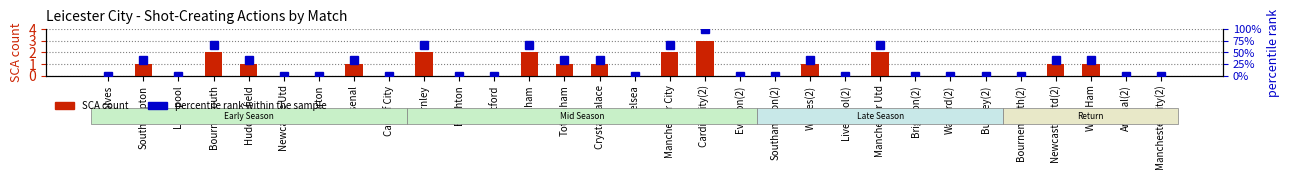

Reading right to left, extract all data points from this chart.

SCA count: 0.0	0.0	1.0	1.0	0.0	0.0	0.0	0.0	2.0	0.0	1.0	0.0	0.0	3.0	2.0	0.0	1.0	1.0	2.0	0.0	0.0	2.0	0.0	1.0	0.0	0.0	1.0	2.0	0.0	1.0	0.0
percentile rank within the sample: 0.0	0.0	33.3	33.3	0.0	0.0	0.0	0.0	66.7	0.0	33.3	0.0	0.0	100.0	66.7	0.0	33.3	33.3	66.7	0.0	0.0	66.7	0.0	33.3	0.0	0.0	33.3	66.7	0.0	33.3	0.0